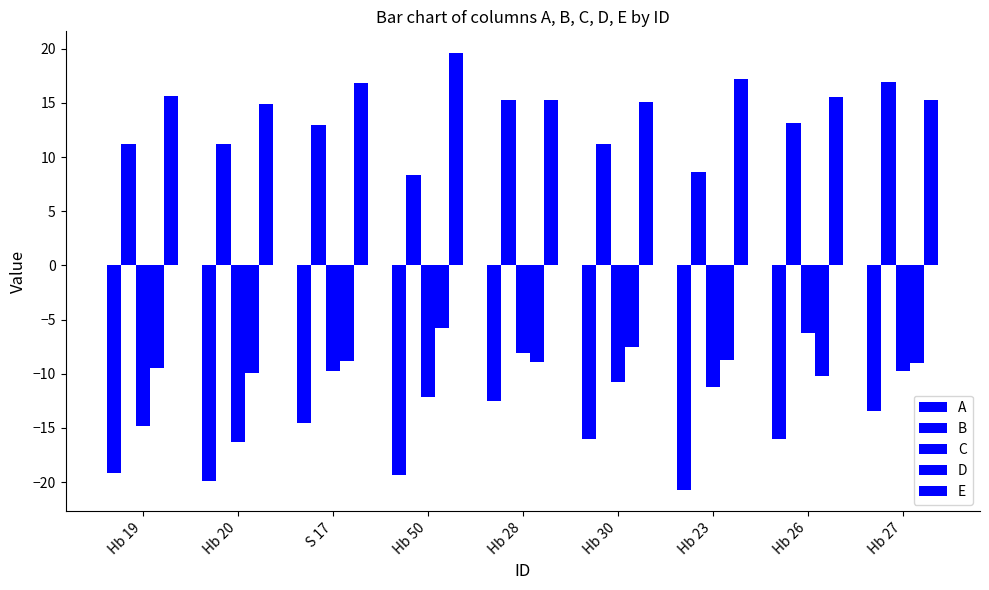

How many groups of bars are there?

9